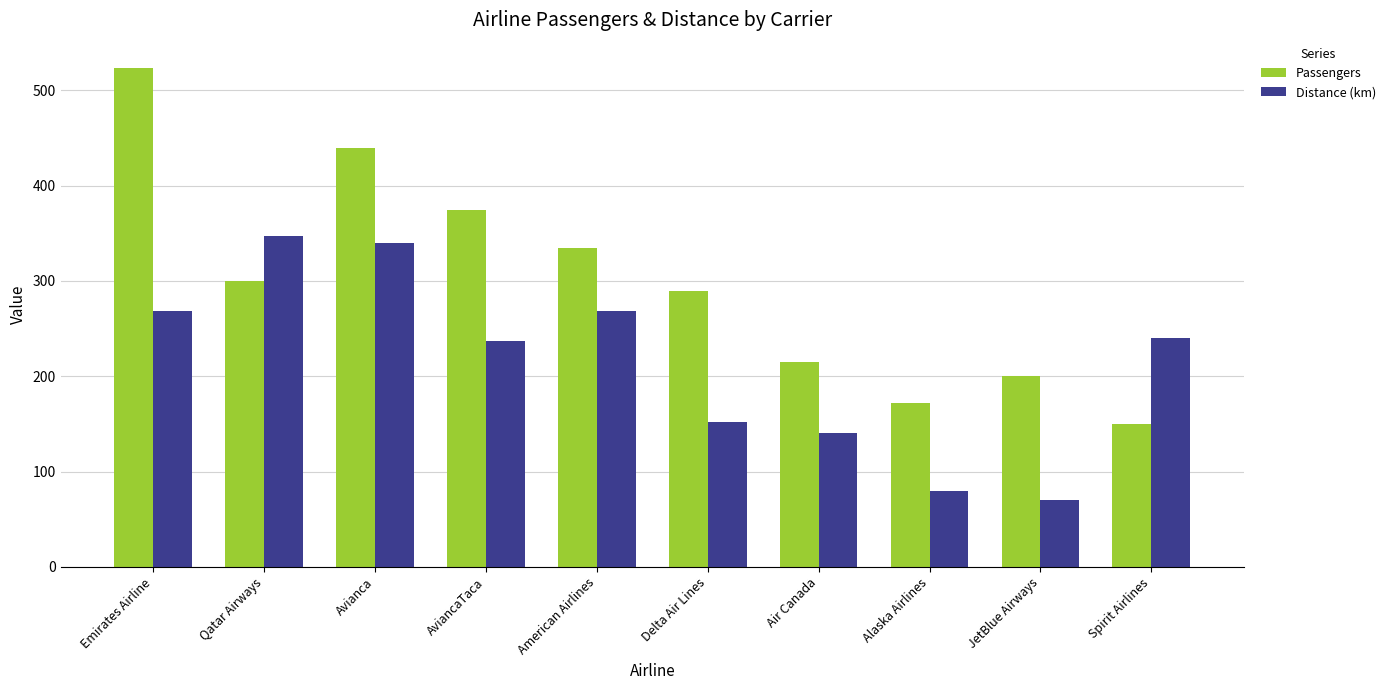

How many values in the Passengers series are below 300?

5